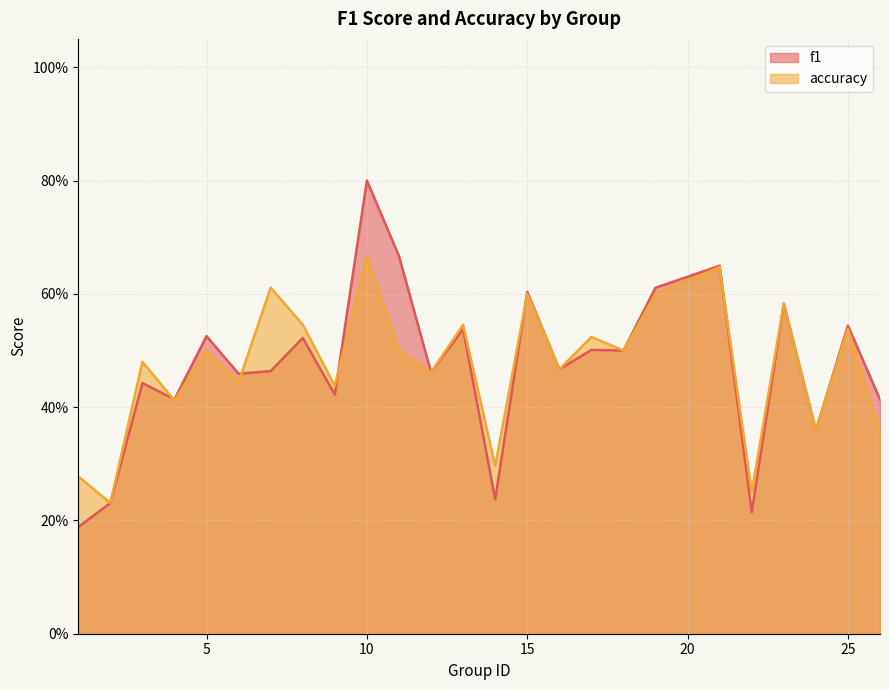

Where is f1 nearest to the value 0?

1